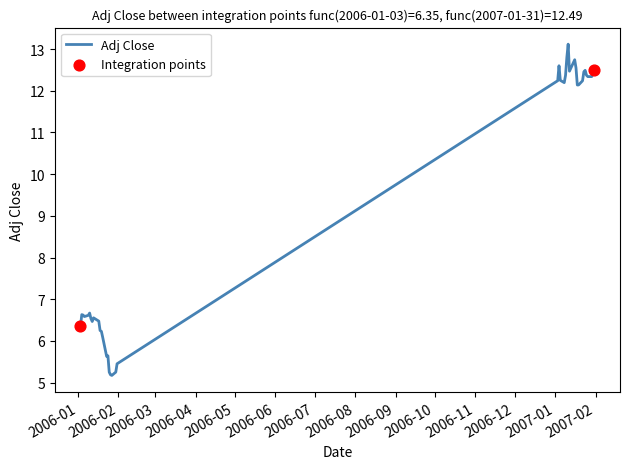

What is the minimum value shown in the chart?

5.2